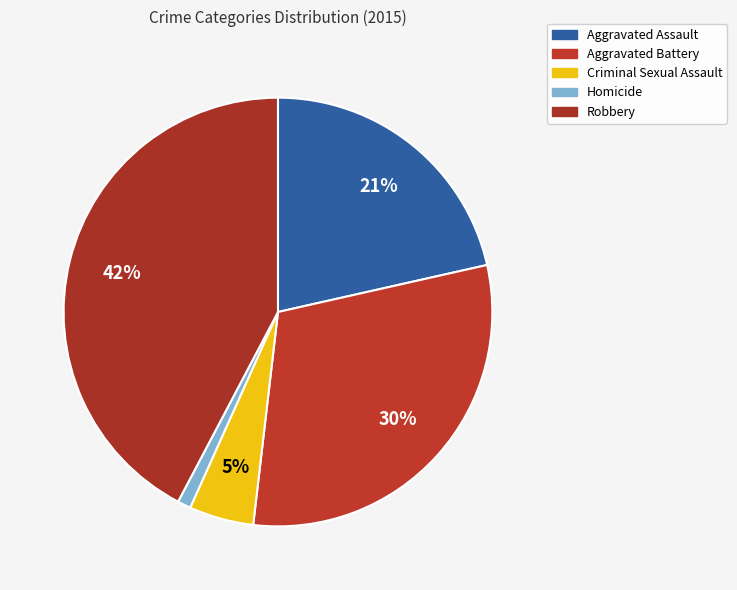

Does any single category account for the majority?

No